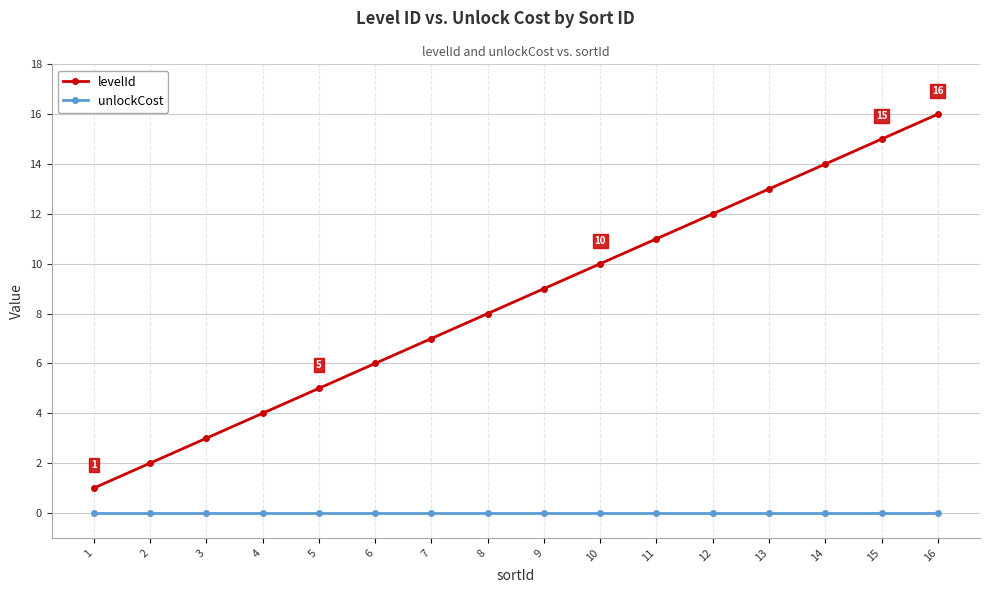

At which category is the sum across all series the highest?

16